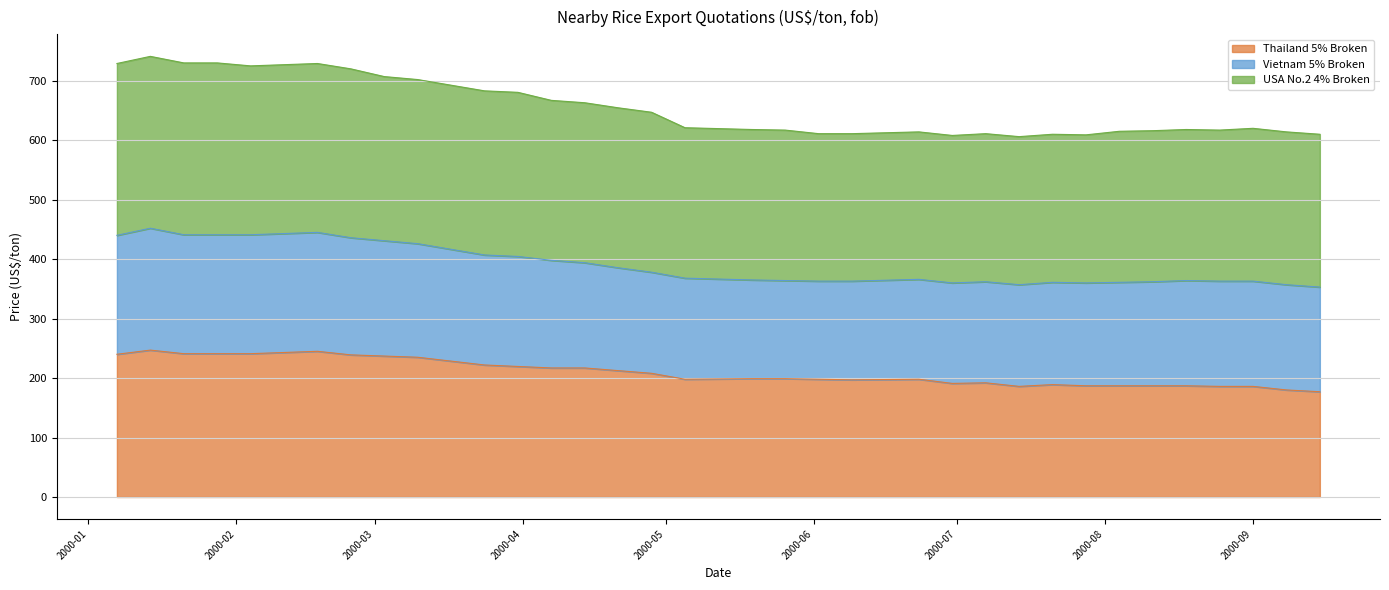

What is the difference between the maximum and minimum values in the Thailand 5% Broken series?

70.0